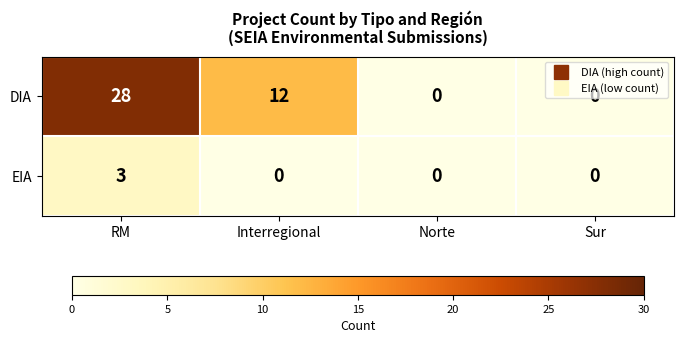

Rank the series by their maximum value, from highest to lowest.

DIA, EIA